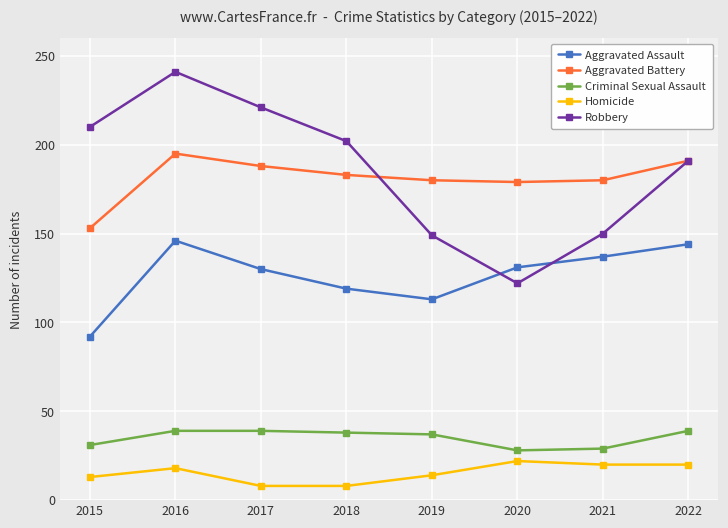

Is it true that Criminal Sexual Assault equals 38 at 2018?

True